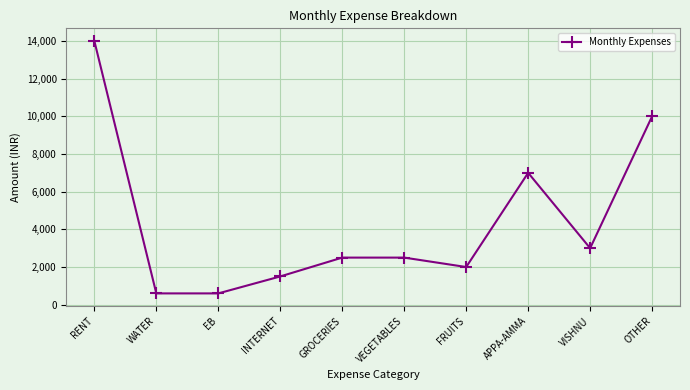

Which has a higher value, WATER or GROCERIES?

GROCERIES